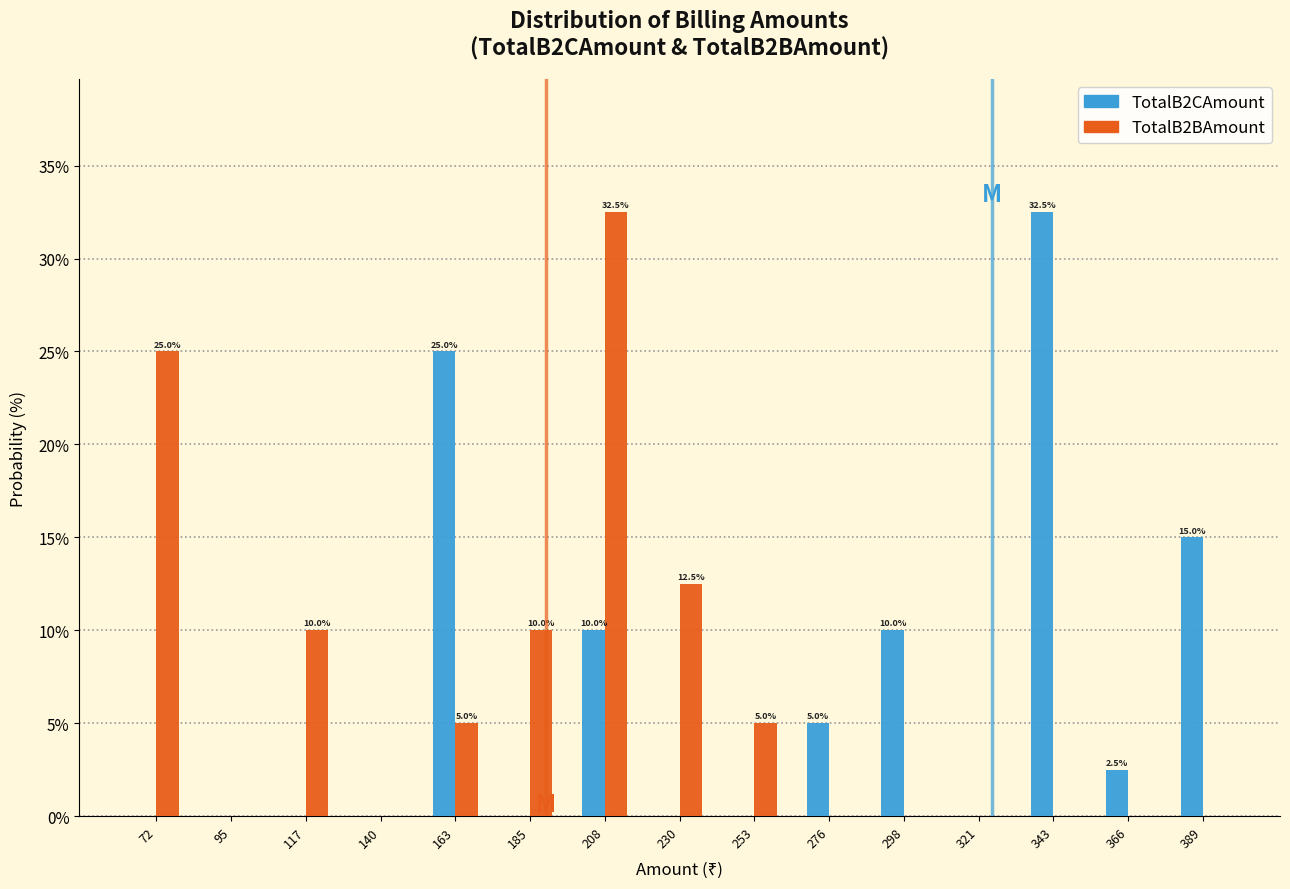

In the TotalB2CAmount series, which range on the x-axis has the tallest bar?

335 to 355